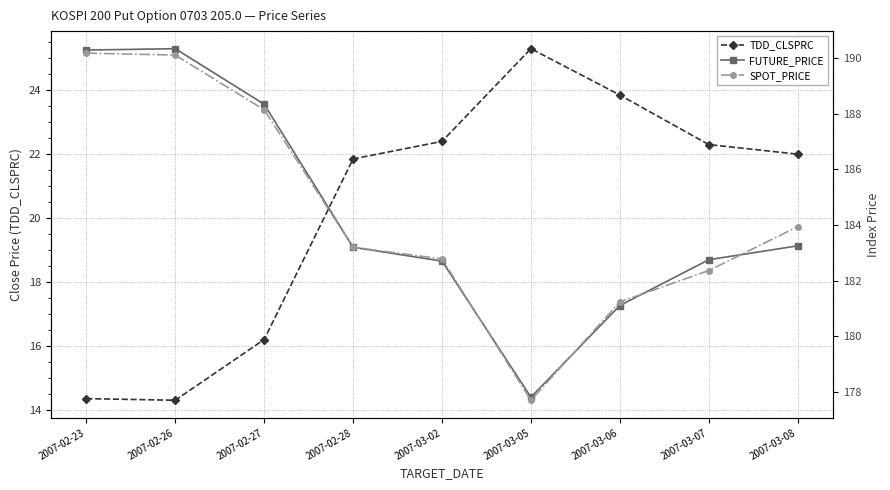

Where is SPOT_PRICE nearest to the value 183?

2007-02-28